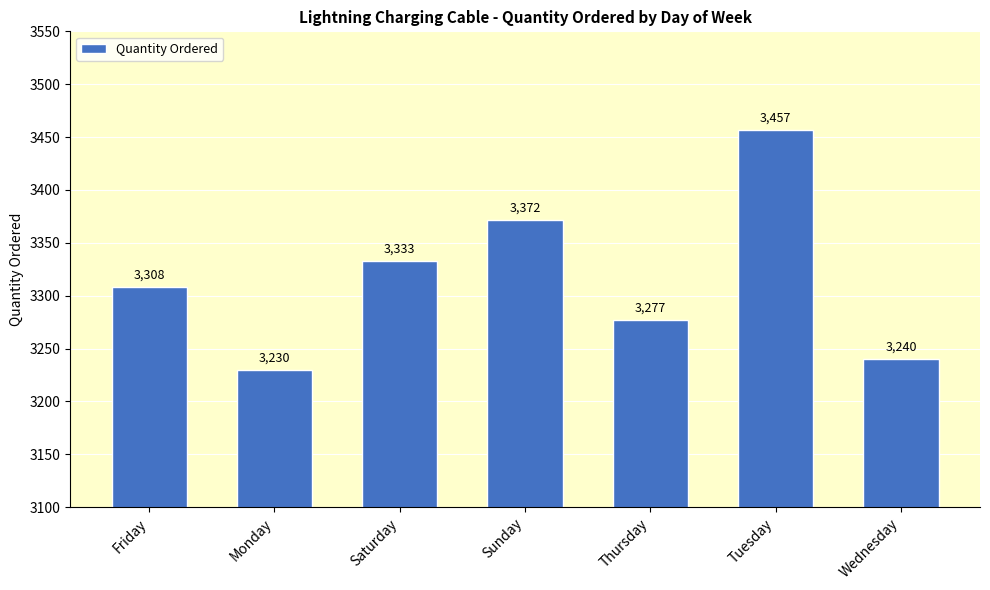

What is the difference between the maximum and minimum values?

227